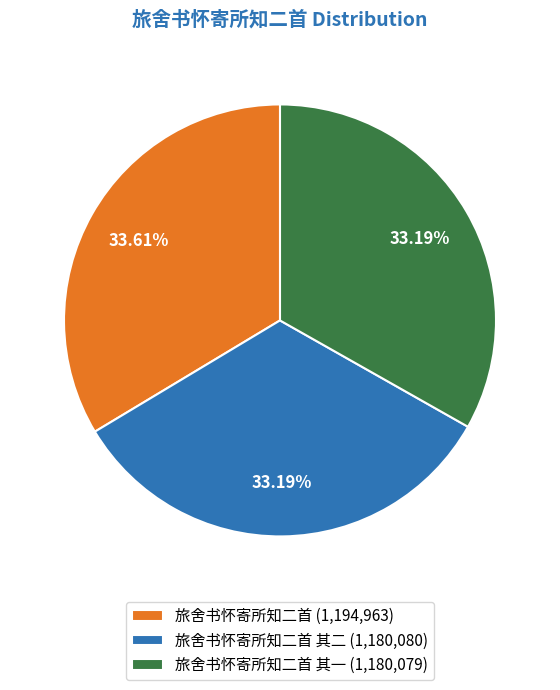

Do 旅舍书怀寄所知二首 其二 (1,180,080) and 旅舍书怀寄所知二首 其一 (1,180,079) together represent more than half of the pie?

Yes